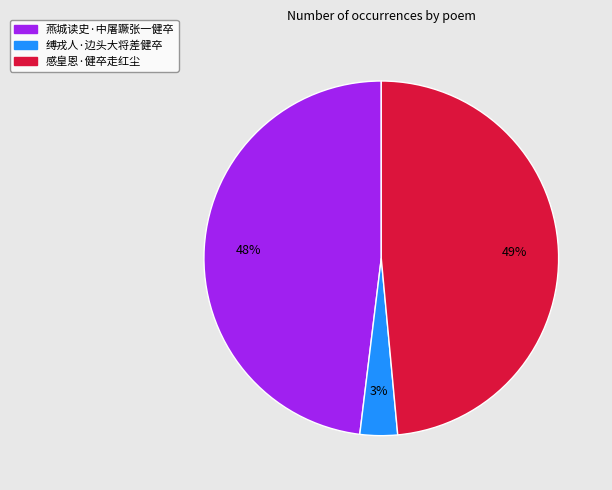

The 感皇恩·健卒走红尘 slice represents 42% of the pie. True or false?

False